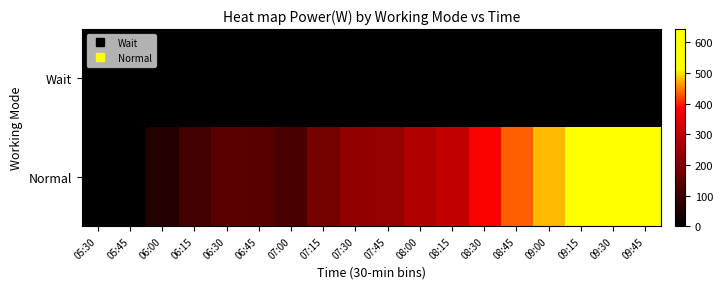

Reading left to right, list all the values displayed in this chart.

Wait: 05:30=0	05:45=0	06:00=0	06:15=0	06:30=0	06:45=0	07:00=0	07:15=0	07:30=0	07:45=0	08:00=0	08:15=0	08:30=0	08:45=0	09:00=0	09:15=0	09:30=0	09:45=0
Normal: 05:30=0	05:45=0	06:00=56	06:15=109	06:30=147	06:45=144	07:00=119	07:15=189	07:30=238	07:45=240	08:00=277	08:15=302	08:30=380	08:45=433	09:00=478	09:15=531	09:30=637	09:45=643